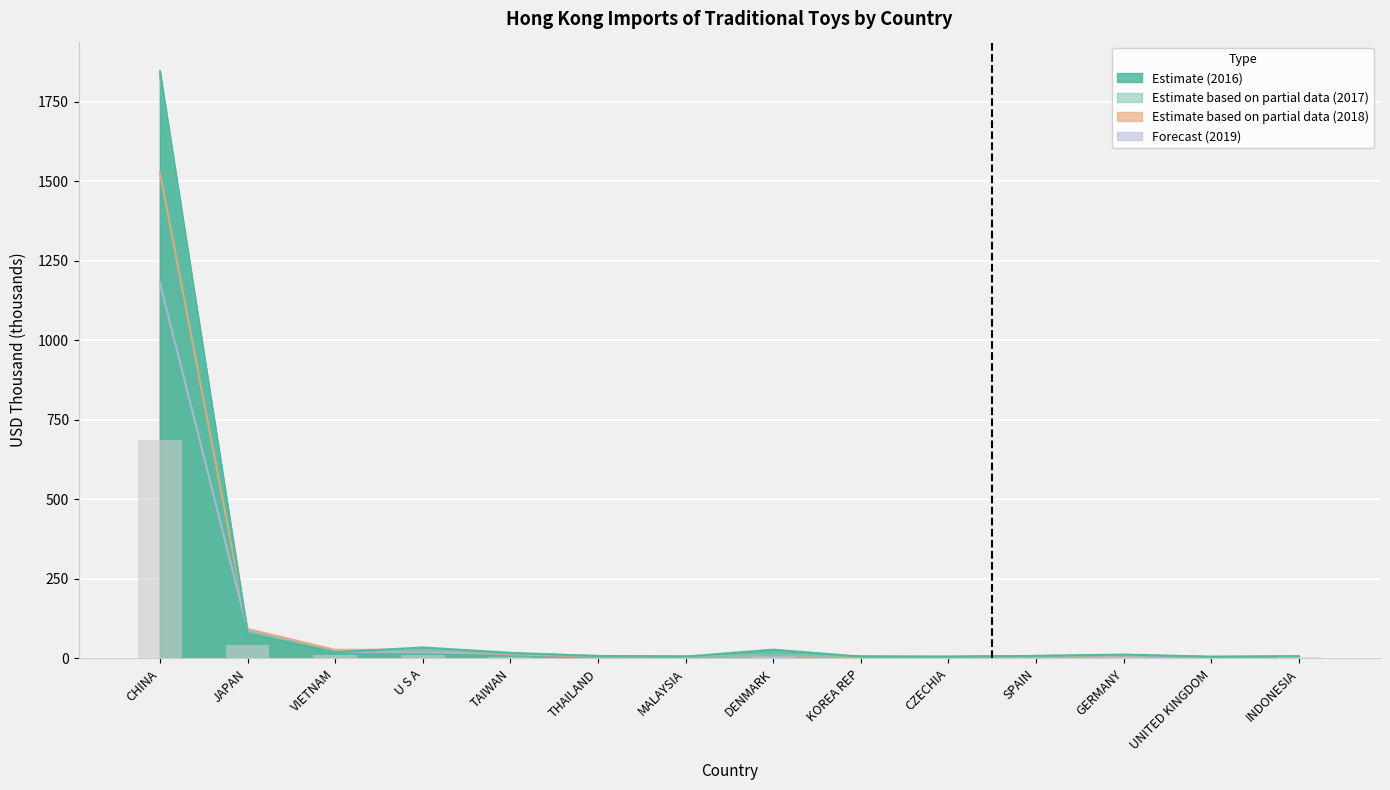

Which label corresponds to the smallest value in the chart?

KOREA REP